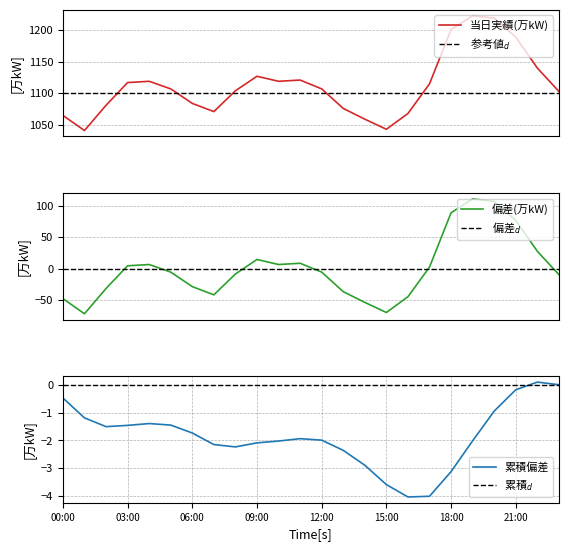

What is the maximum value shown in the chart?

1223